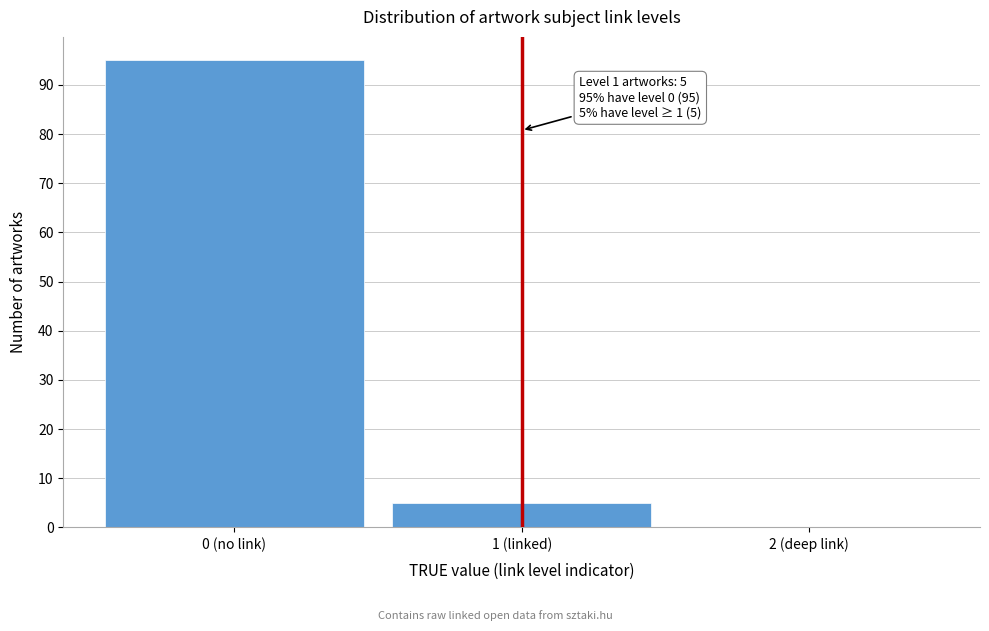

Reading left to right, transcribe all the data shown in this chart.

0 (no link)=95	1 (linked)=5	2 (deep link)=0